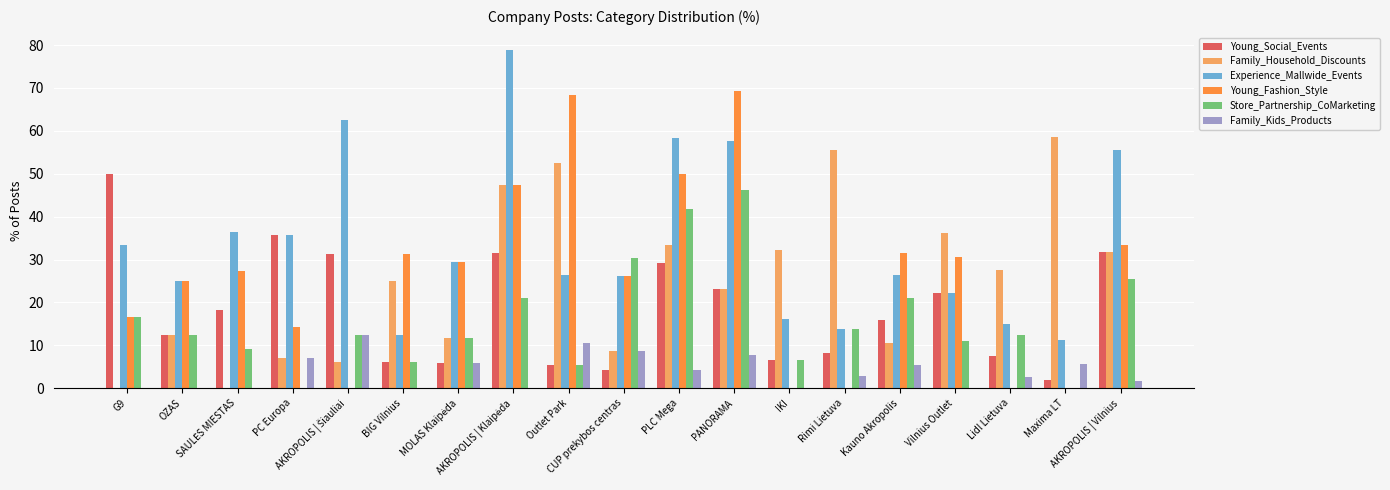

What is the total value across all series at Maxima LT?

77.4